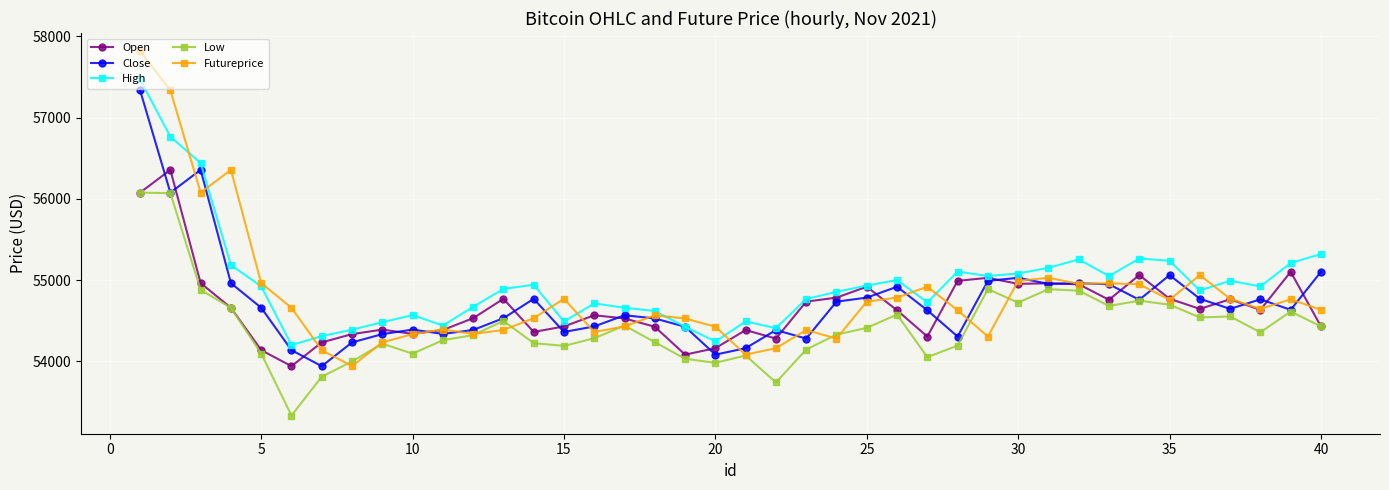

What is the highest value of the Low series?

56076.1